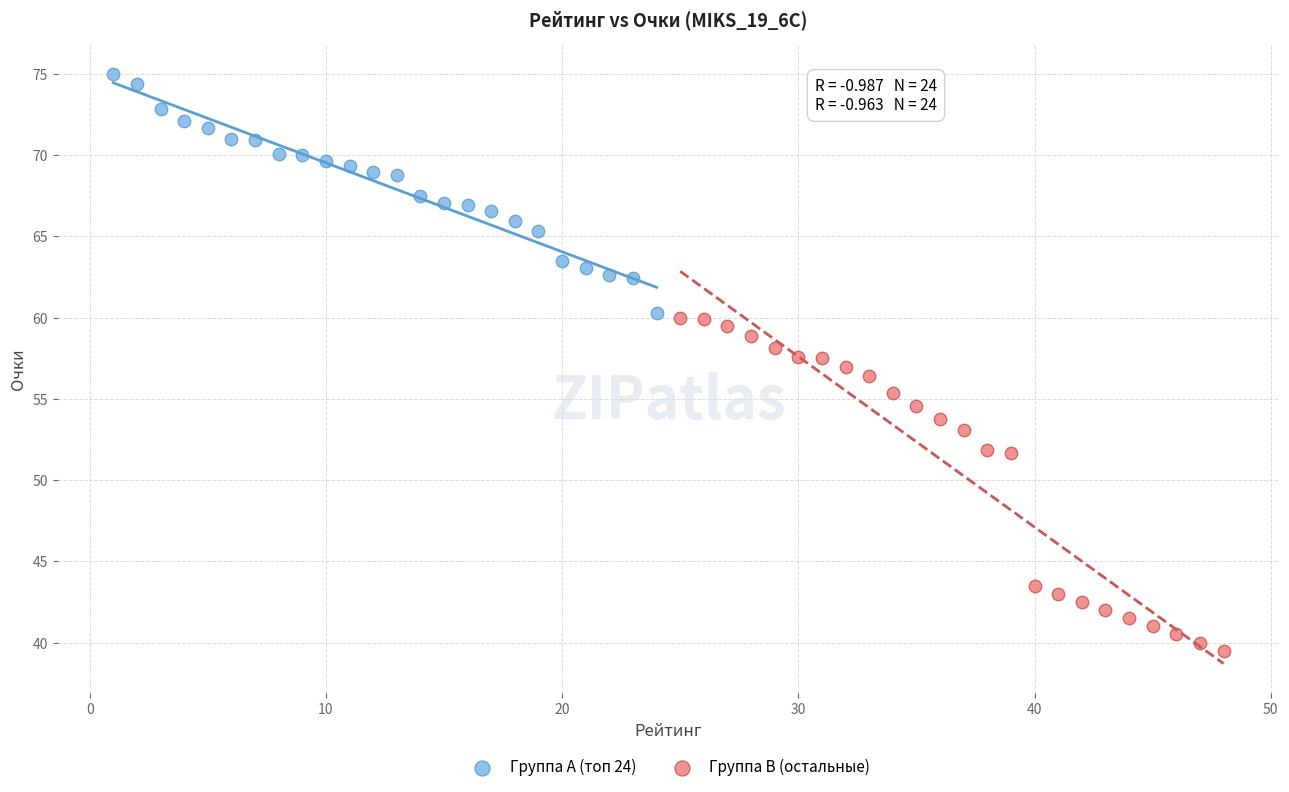

Which series reaches the maximum Y coordinate?

Группа A (топ 24)